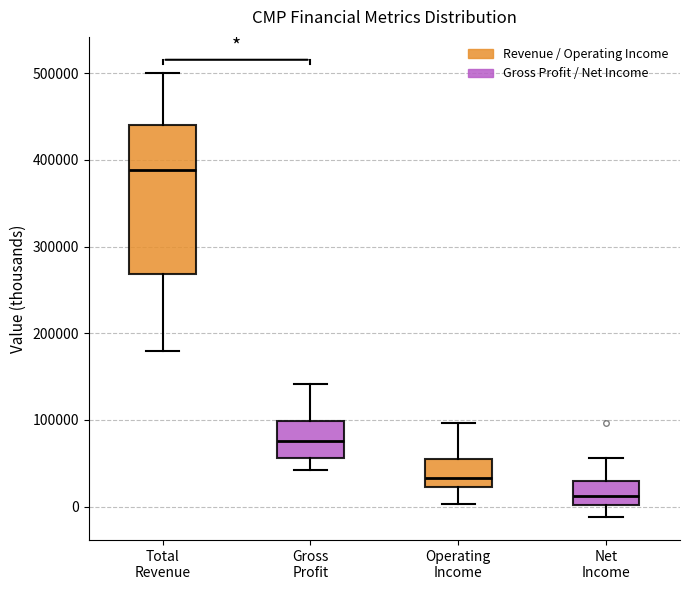

Comparing the boxes themselves (not the whiskers), which one is the tallest?

Total Revenue